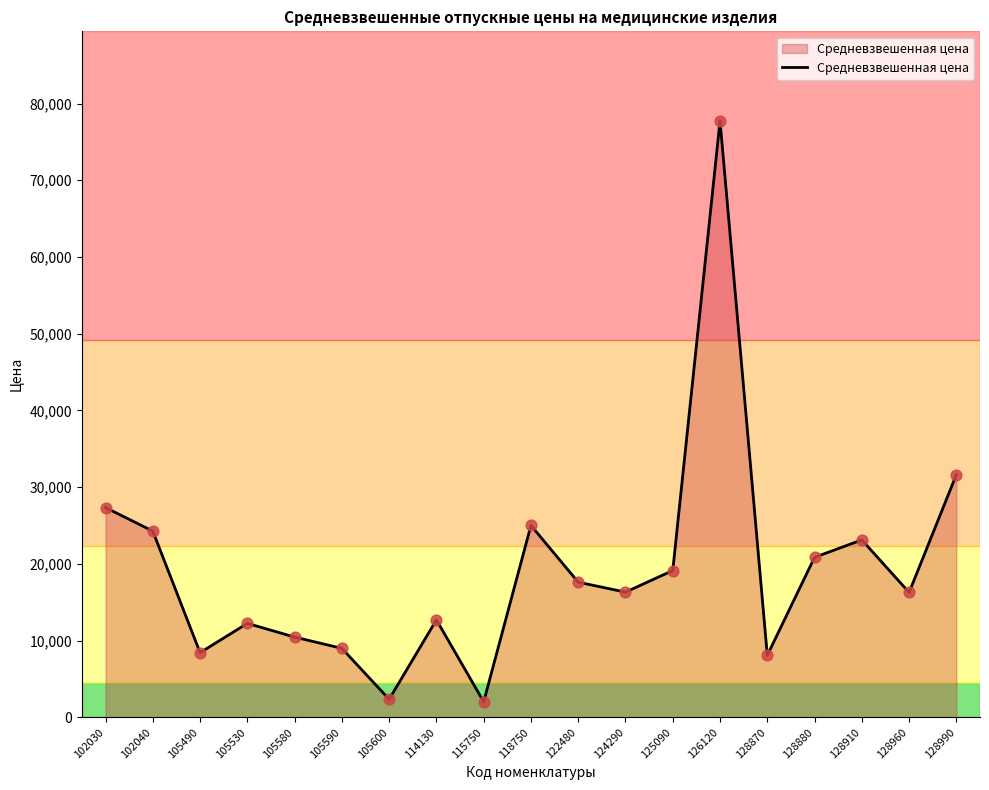

Which has a higher value, 118750 or 126120?

126120